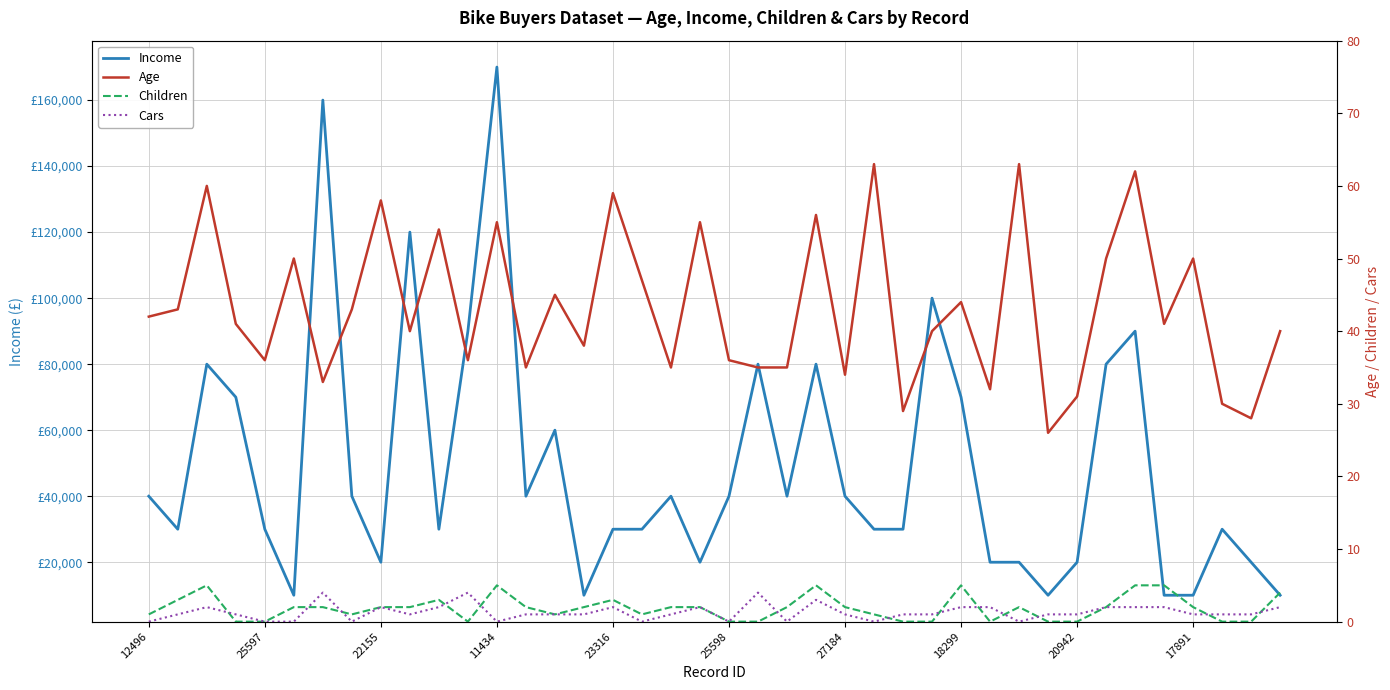

Rank the series by their maximum value, from lowest to highest.

Cars, Children, Age, Income